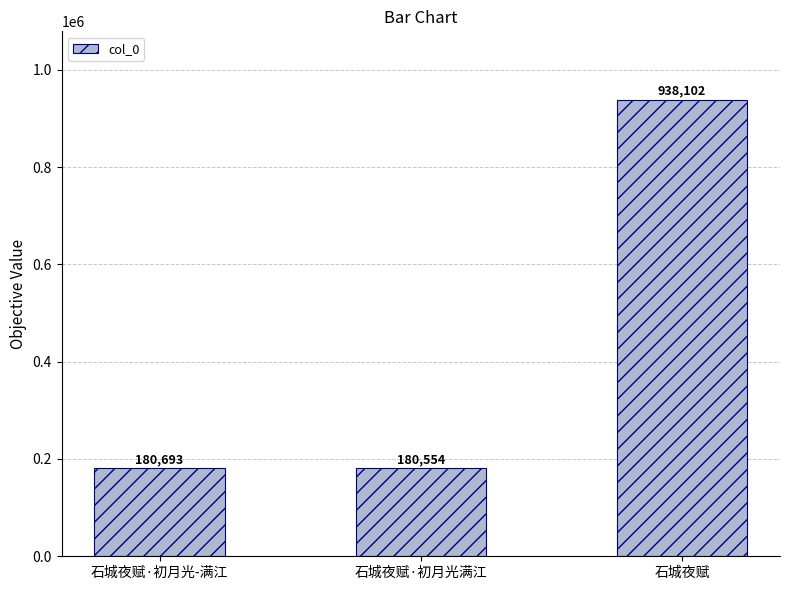

The value at 石城夜赋 is 938102. True or false?

True